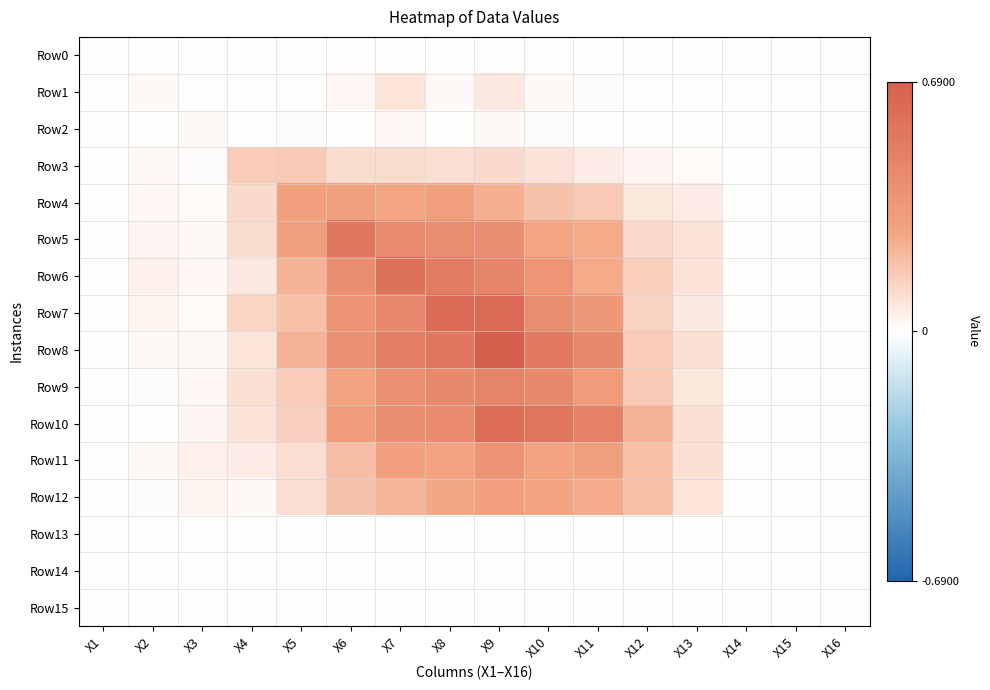

At which category is the sum across all series the highest?

X9